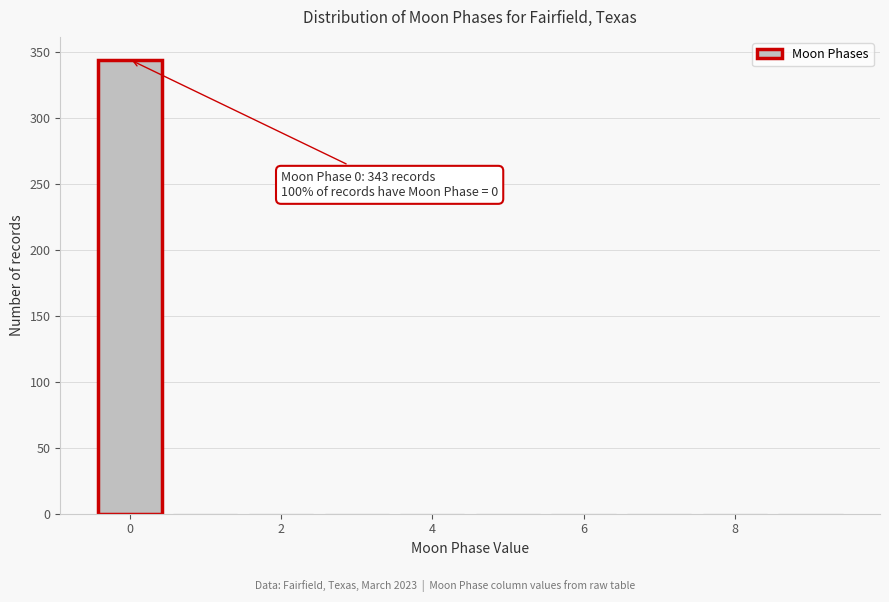

Over which range of the x-axis is the bar tallest?

-0.5 to 0.5